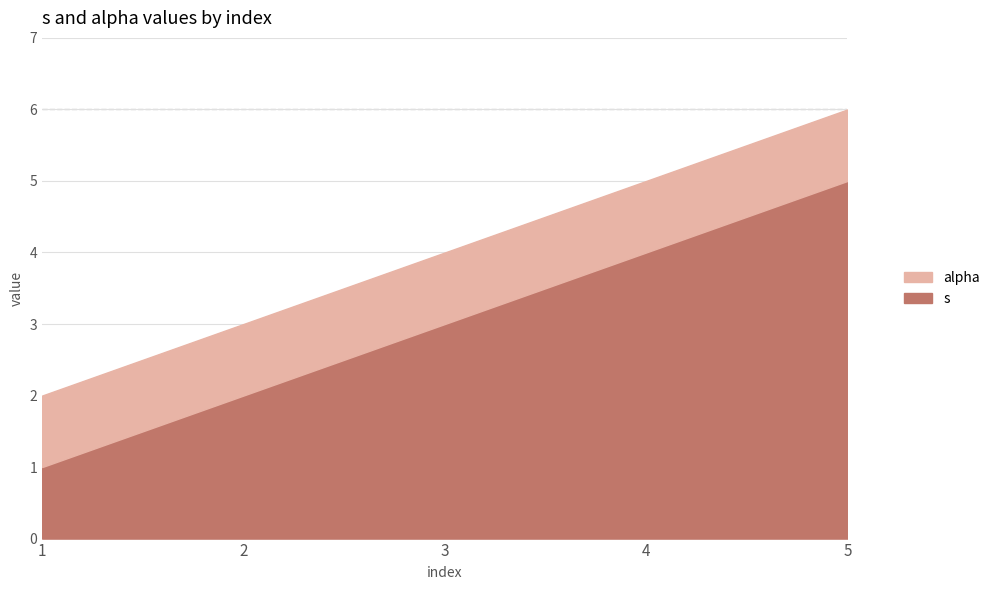

Count the number of categories in the chart.

5